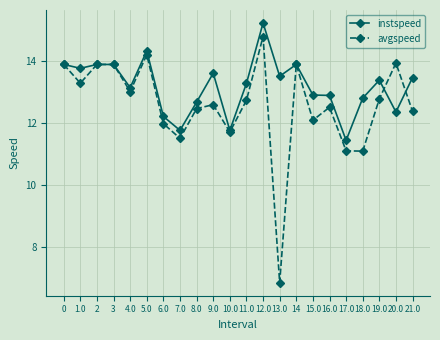

After their last crossing, which series has the higher values: instspeed or avgspeed?

instspeed